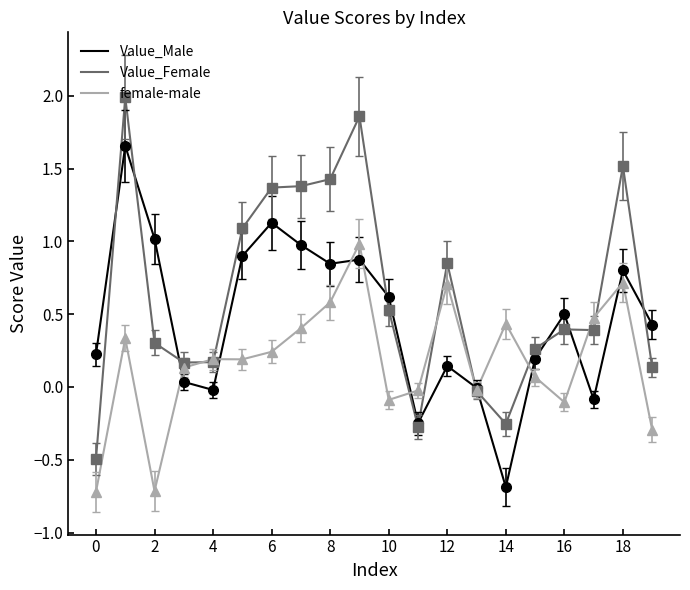

Which series has the largest total across all categories?

Value_Female